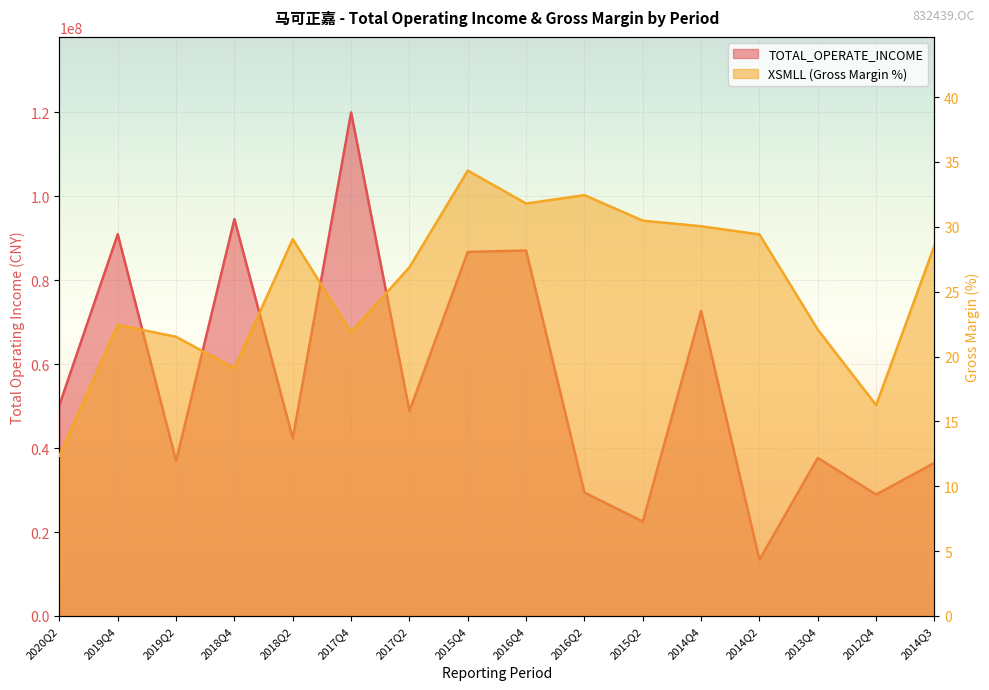

Where does the TOTAL_OPERATE_INCOME series first go above 48870841?

2020Q2